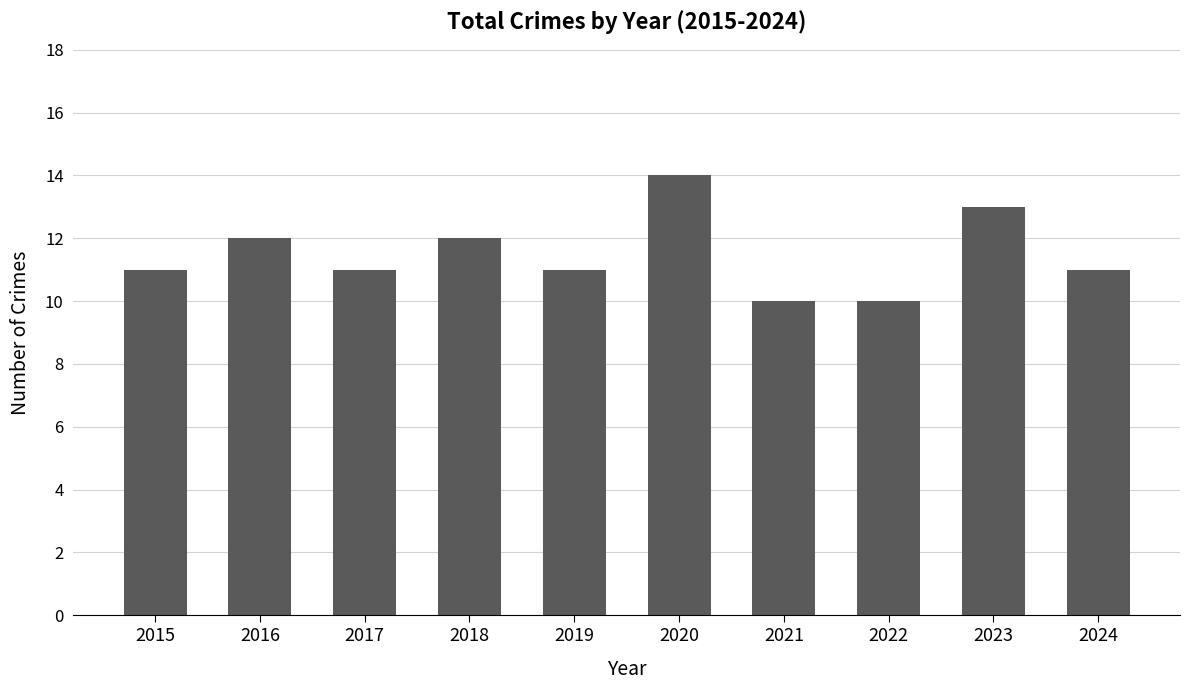

Which label corresponds to the largest value in the chart?

2020